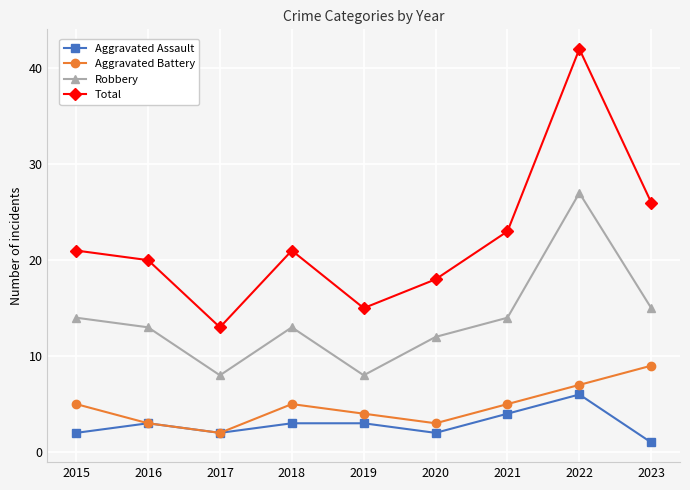

What is the greatest value displayed?

42